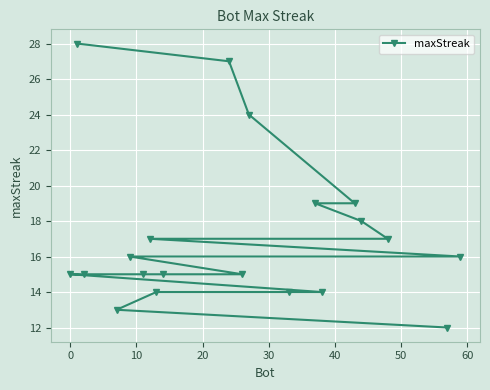

Reading right to left, what are all the values shown in this chart?

16	12	17	18	19	14	19	14	24	15	27	15	14	17	15	16	13	15	28	15